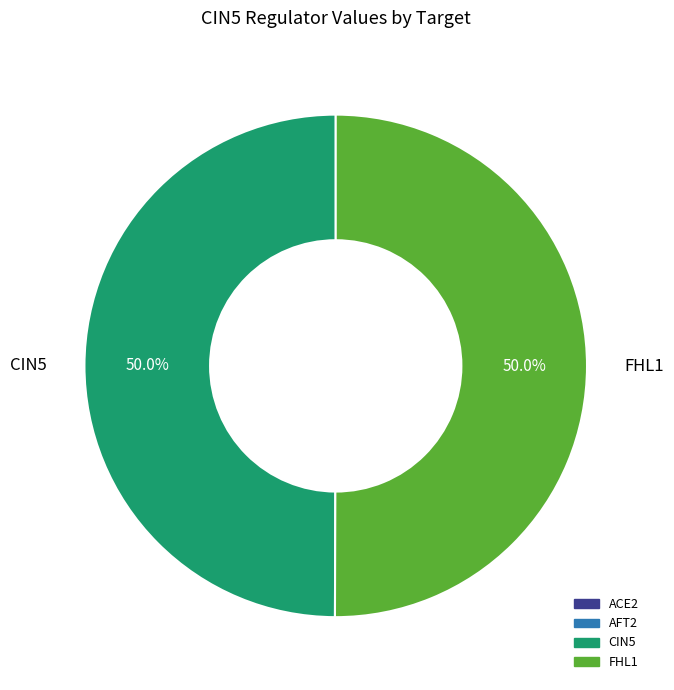

How many slices are in this pie chart?

2